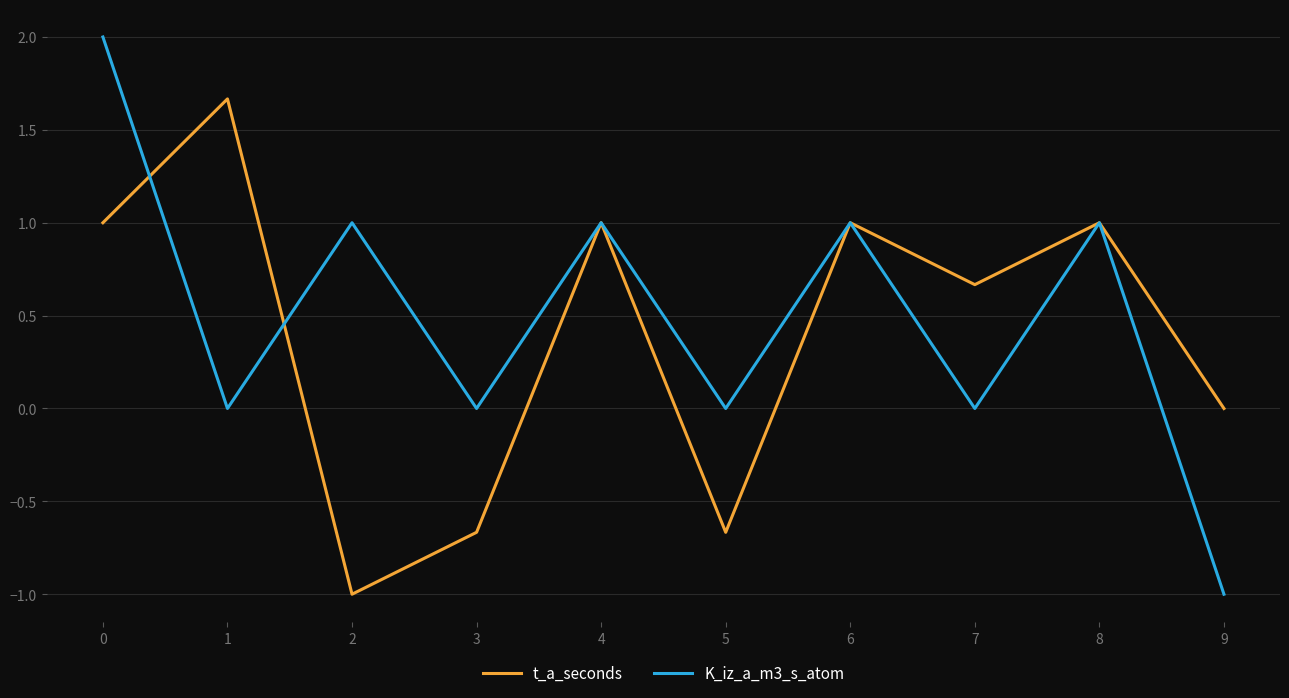

True or false: t_a_seconds and K_iz_a_m3_s_atom intersect in this chart.

True